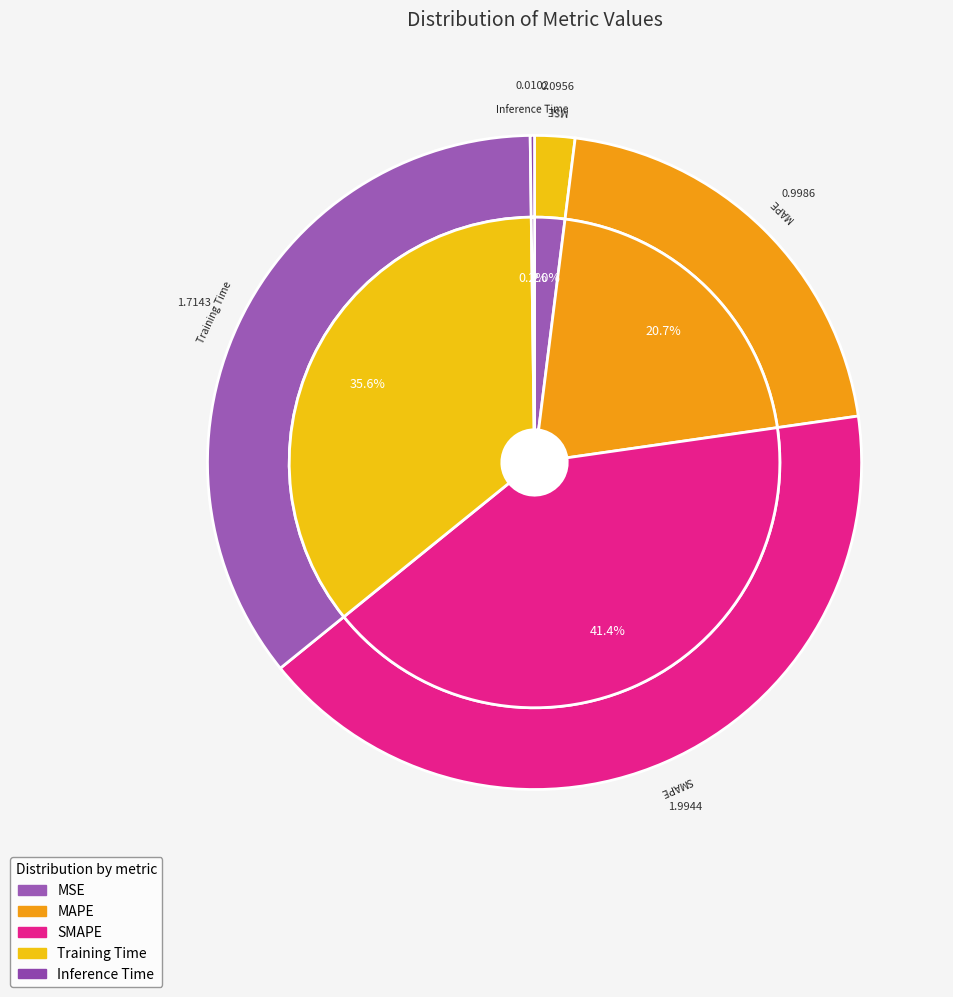

To the nearest percent, what is the difference between the largest and smallest slice percentages?

41%